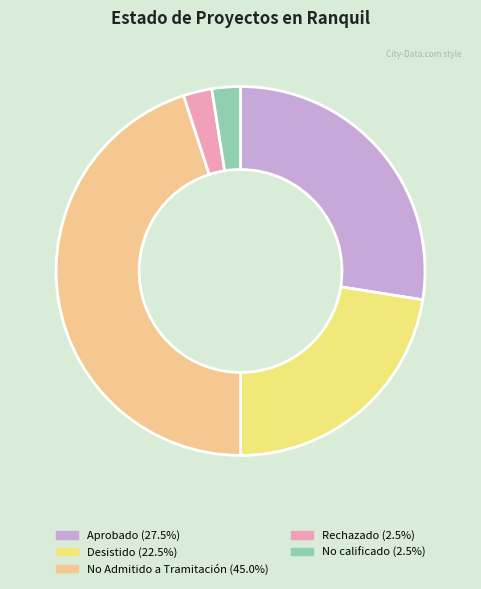

Is the sum of Rechazado (2.5%) and No Admitido a Tramitación (45.0%) greater than half?

No